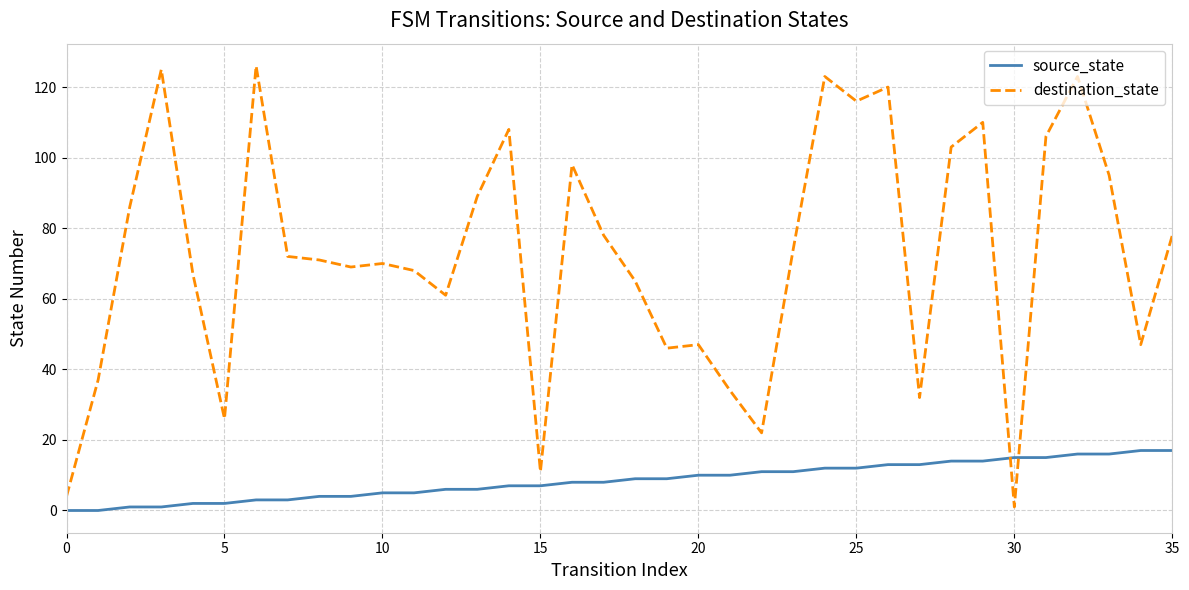

What is the greatest value displayed?

126